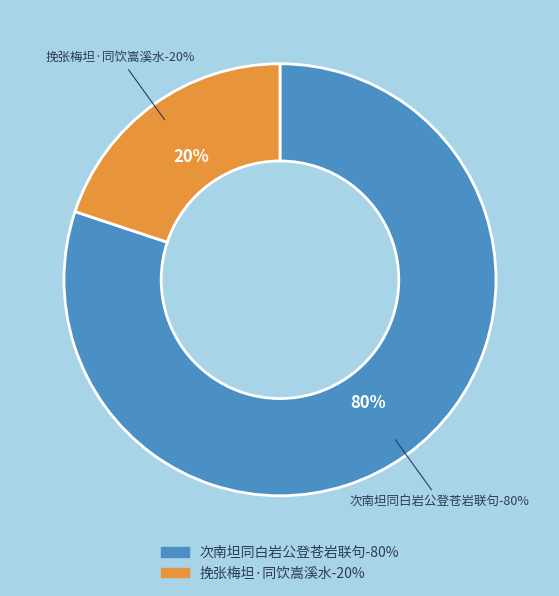

Does 挽张梅坦·同饮嵩溪水 represent more than half of the total?

No